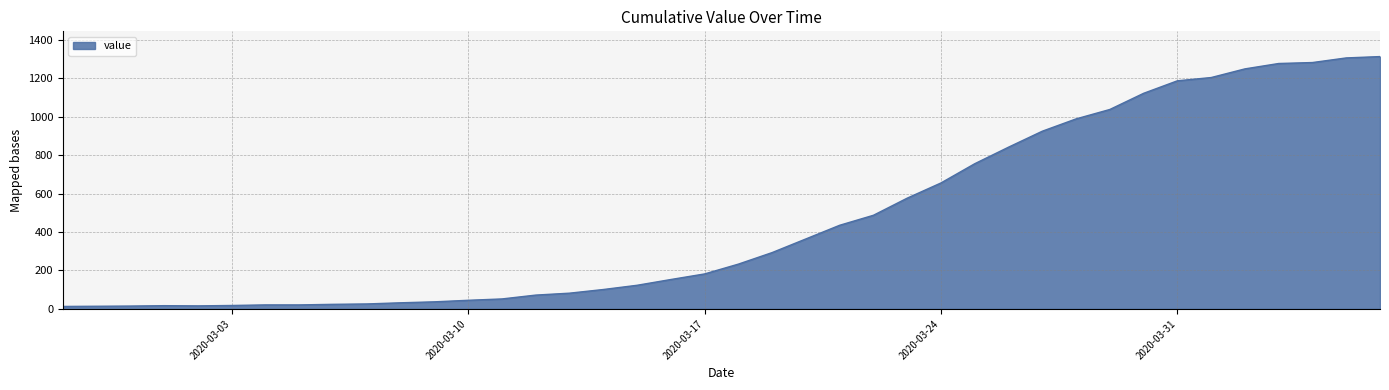

What is the difference between the maximum and minimum values?

1299